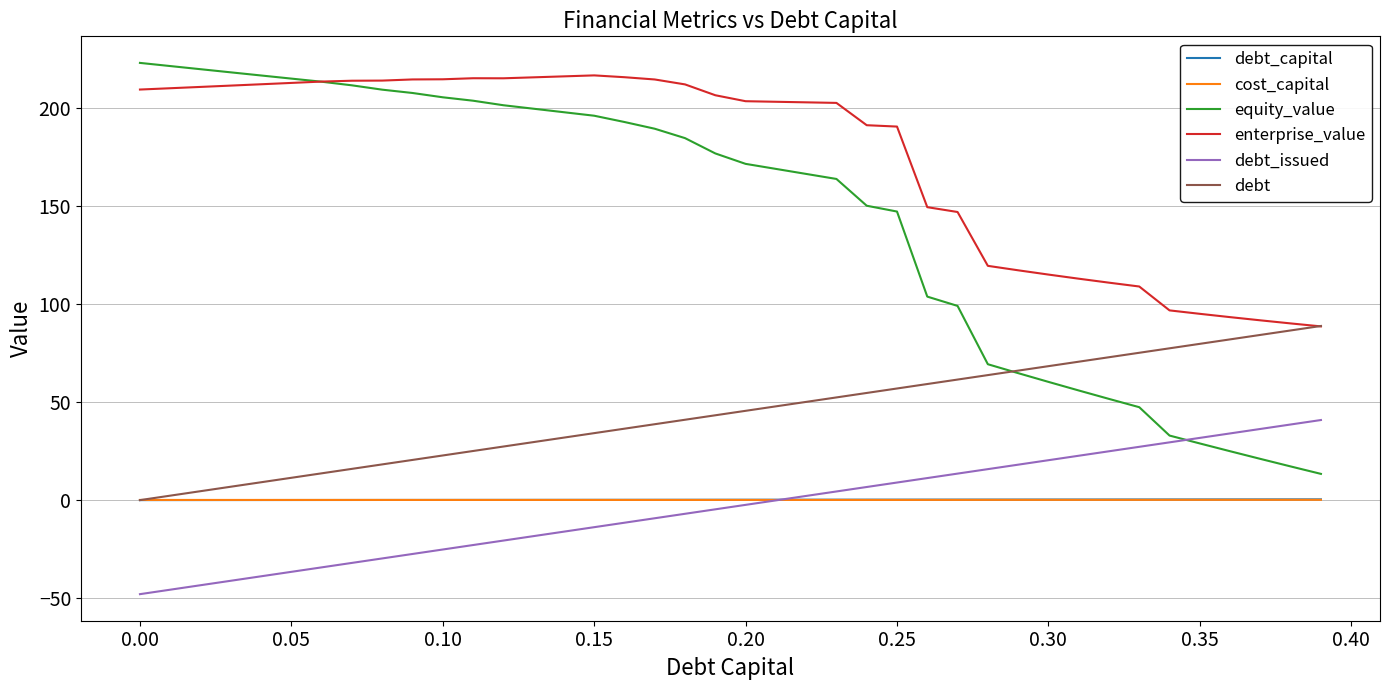

True or false: cost_capital has more than 0 points higher than both neighbors.

True